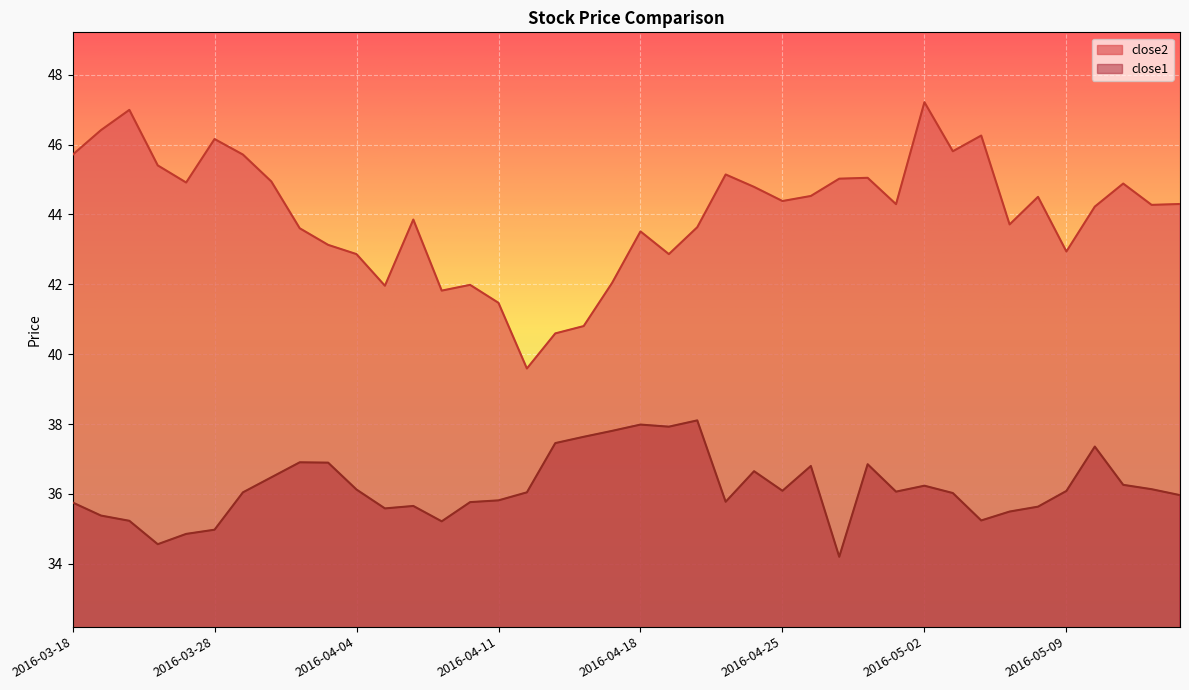

True or false: close1 has a value of 62.4 at 2016-03-22.

False